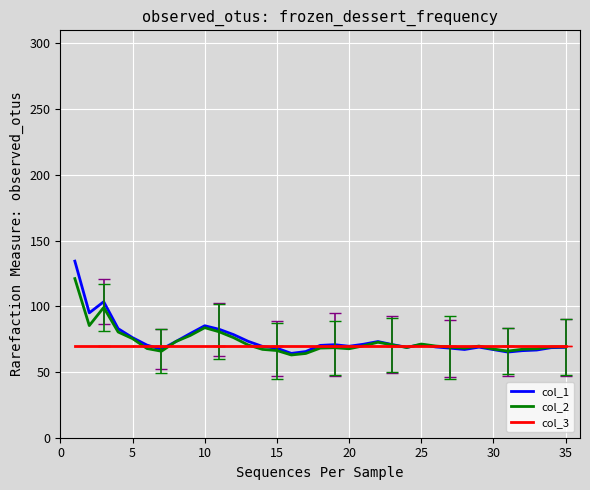

What is the maximum value for col_3?

70.0